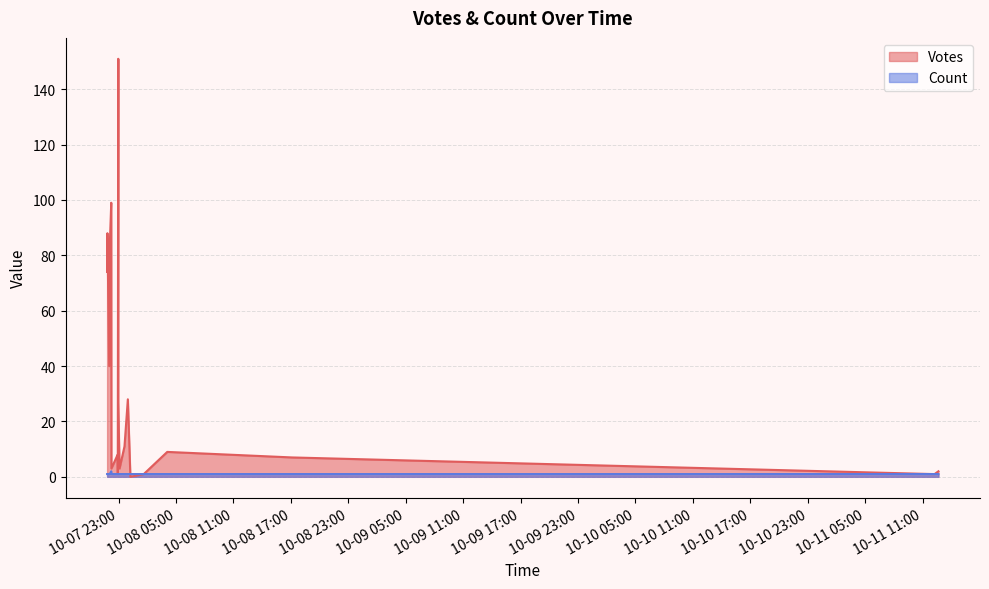

What is the spread (max minus min) of values at 2019-10-08 17:08?

6